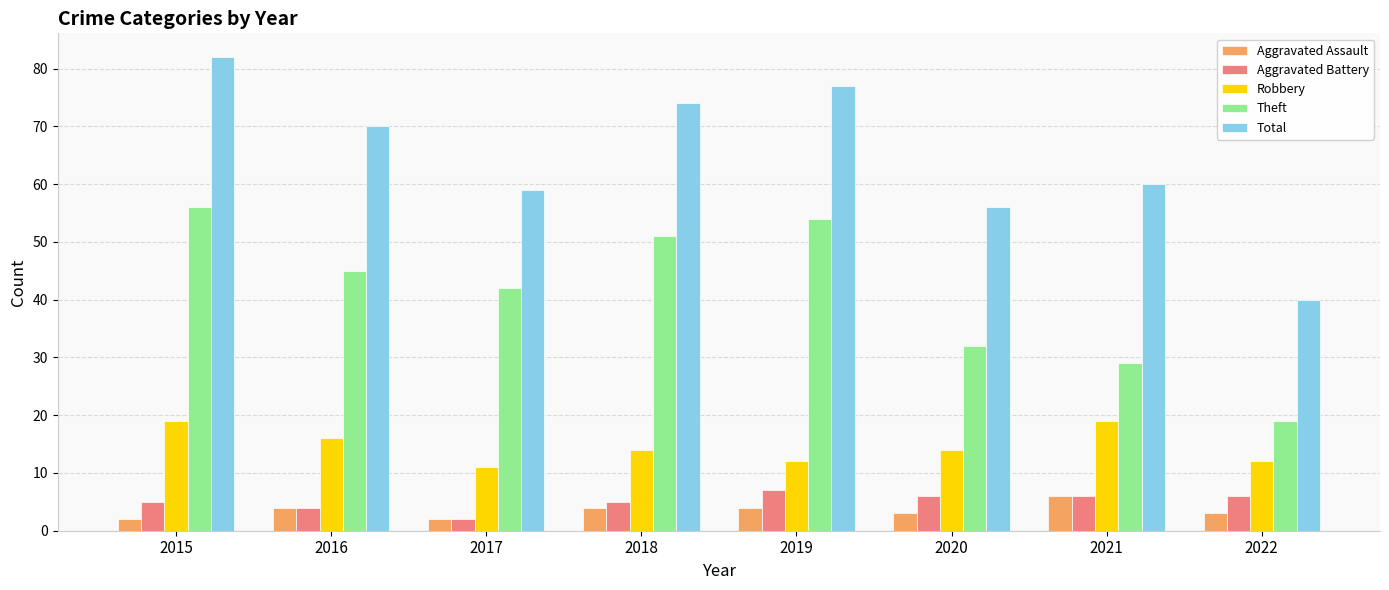

At which label is Aggravated Battery closest to 4?

2016